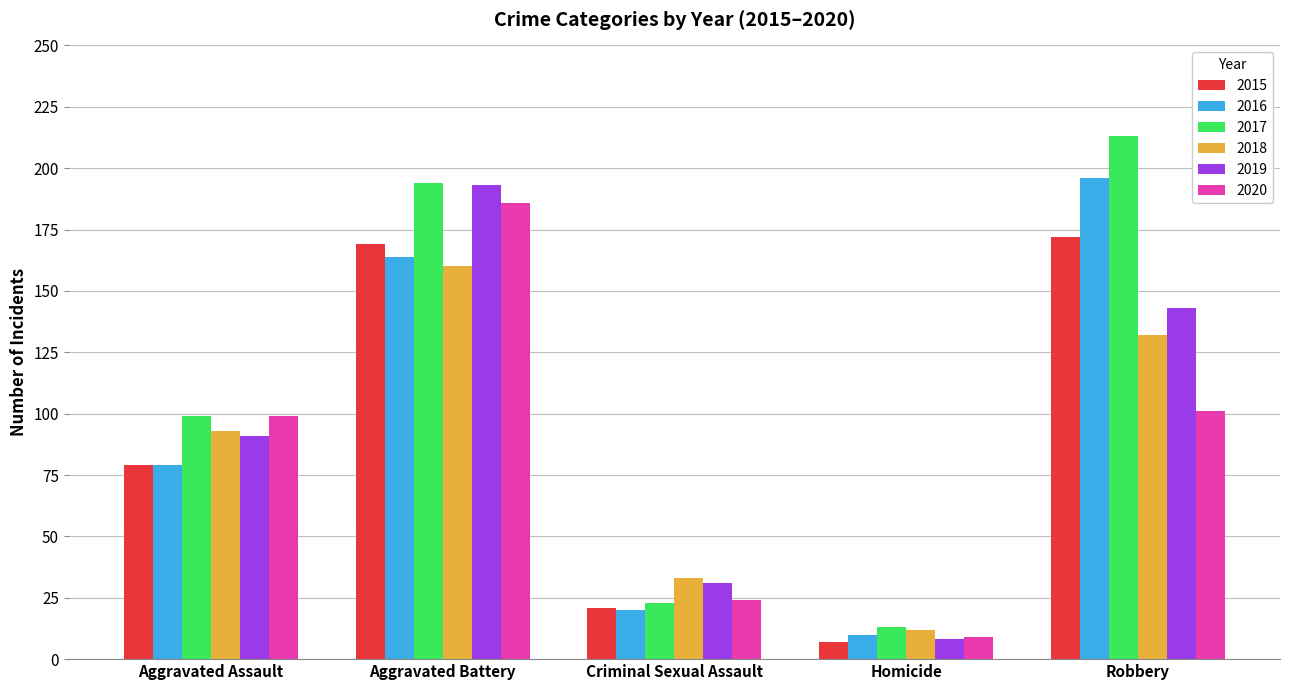

Count the number of categories in the chart.

5